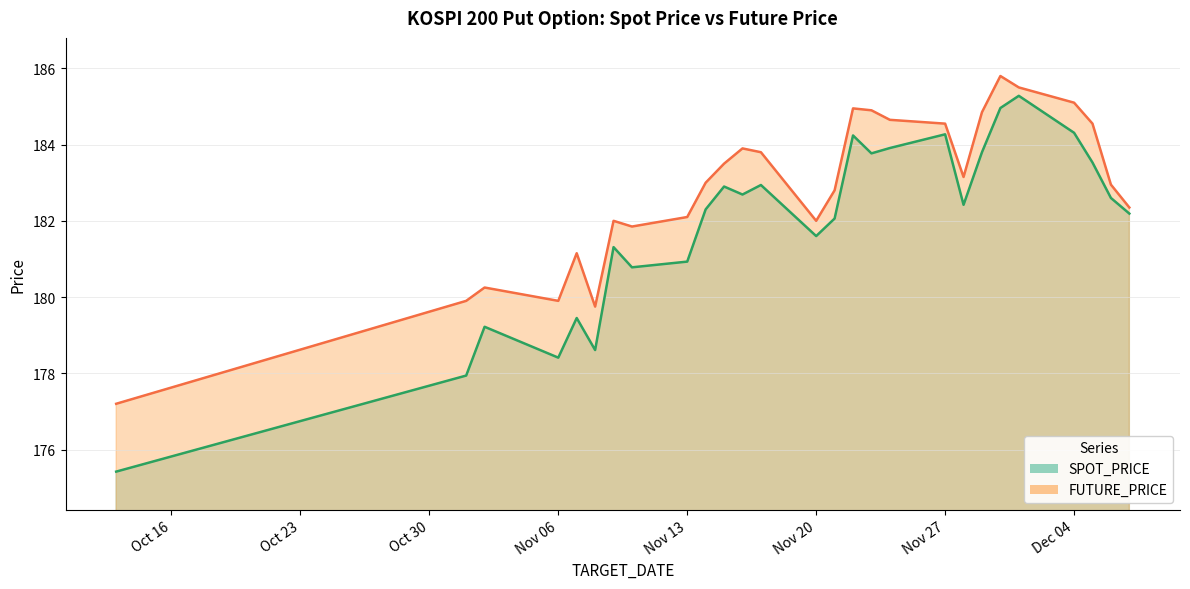

Reading left to right, extract all data points from this chart.

SPOT_PRICE: 175.4	177.9	179.2	178.4	179.4	178.6	181.3	180.8	180.9	182.3	182.9	182.7	182.9	181.6	182.1	184.2	183.8	183.9	184.3	182.4	183.8	185.0	185.3	184.3	183.5	182.6	182.2
FUTURE_PRICE: 177.2	179.9	180.2	179.9	181.2	179.8	182.0	181.8	182.1	183.0	183.5	183.9	183.8	182.0	182.8	184.9	184.9	184.7	184.6	183.2	184.8	185.8	185.5	185.1	184.6	182.9	182.3